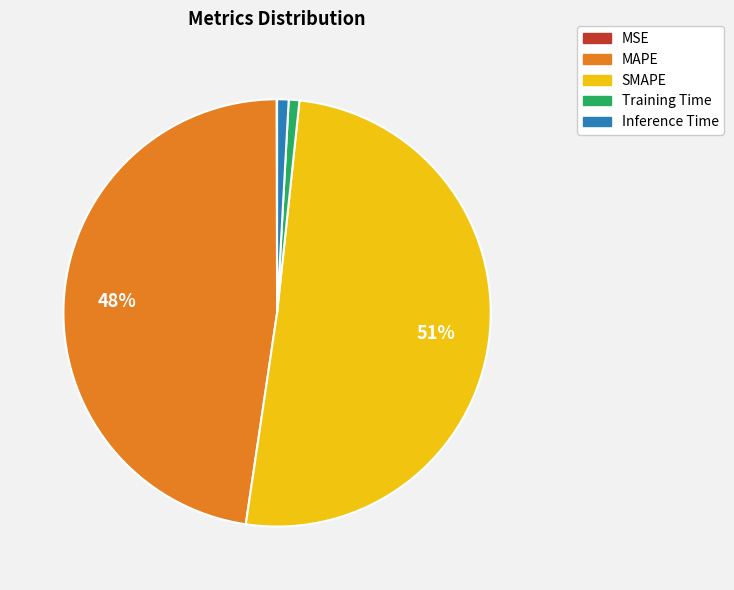

Which slice represents more than half of the pie?

SMAPE